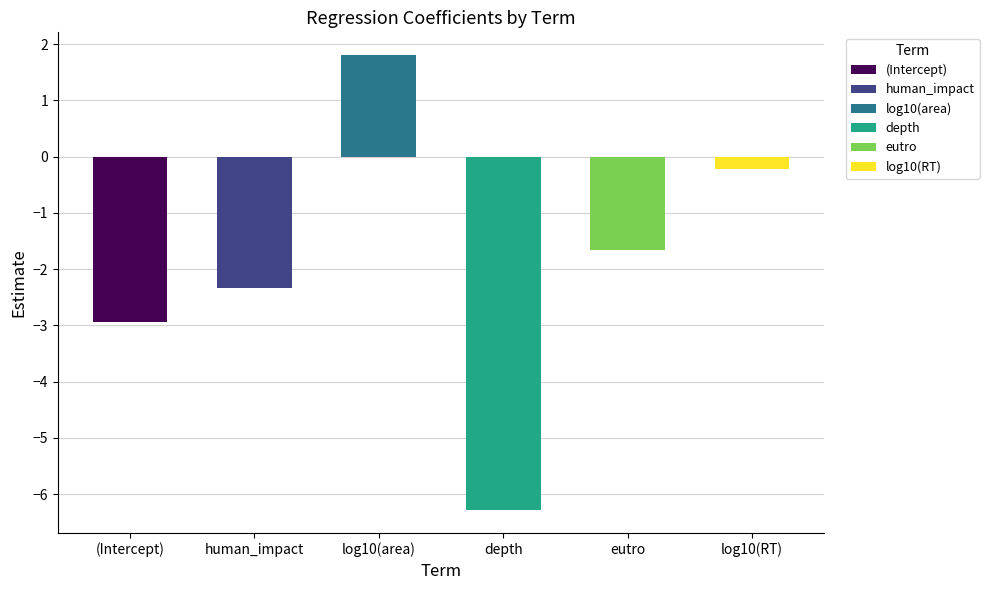

What is the sum of all values?

-11.6